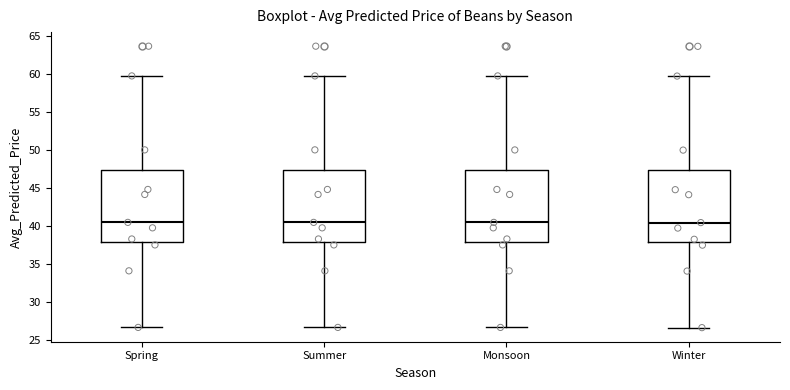

Where is the lower edge of the box for Spring on the y-axis? The values are not printed on the chart, so give them approximately, as read against the axis.

38.0